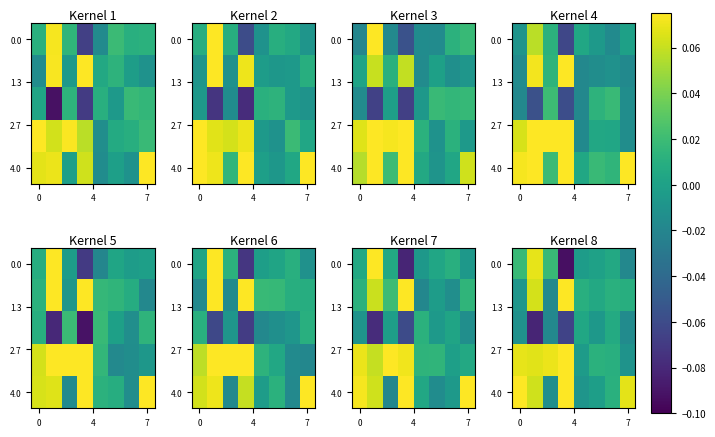

At which category does the chart reach its minimum across all series?

3